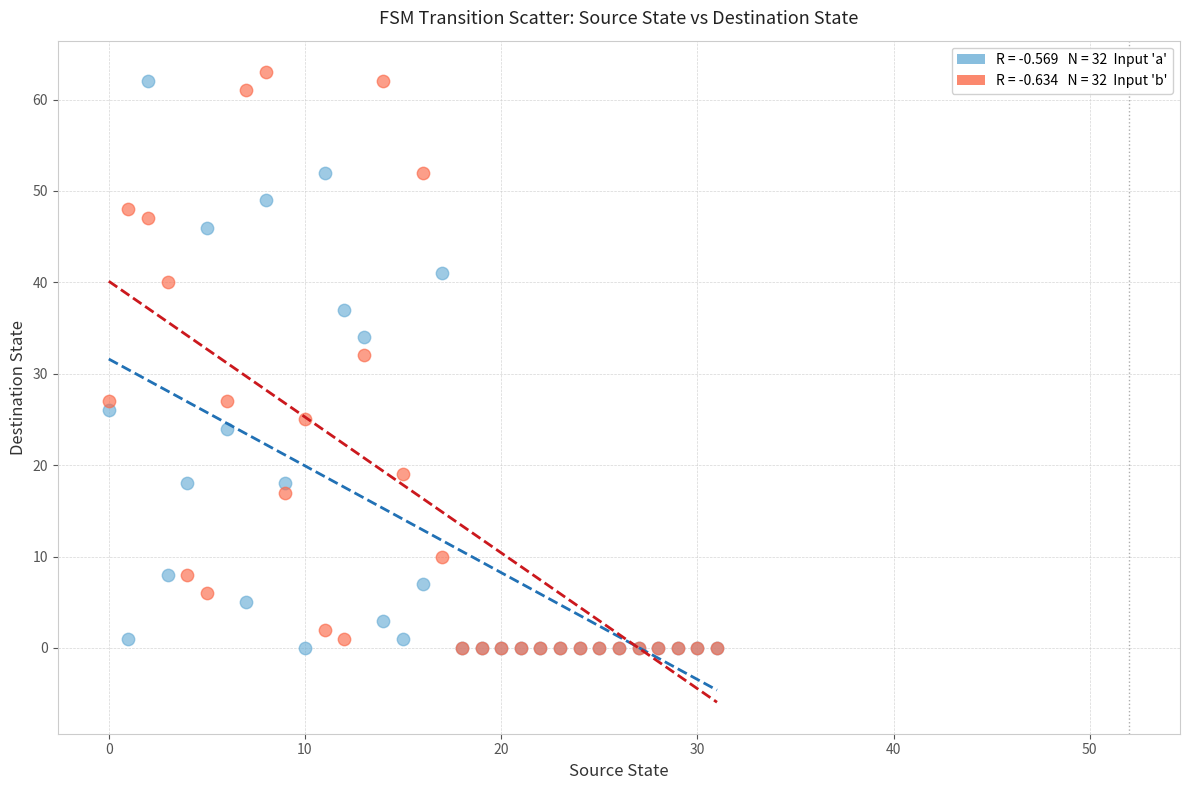

Across all series, what Y value is closest to 31?

32